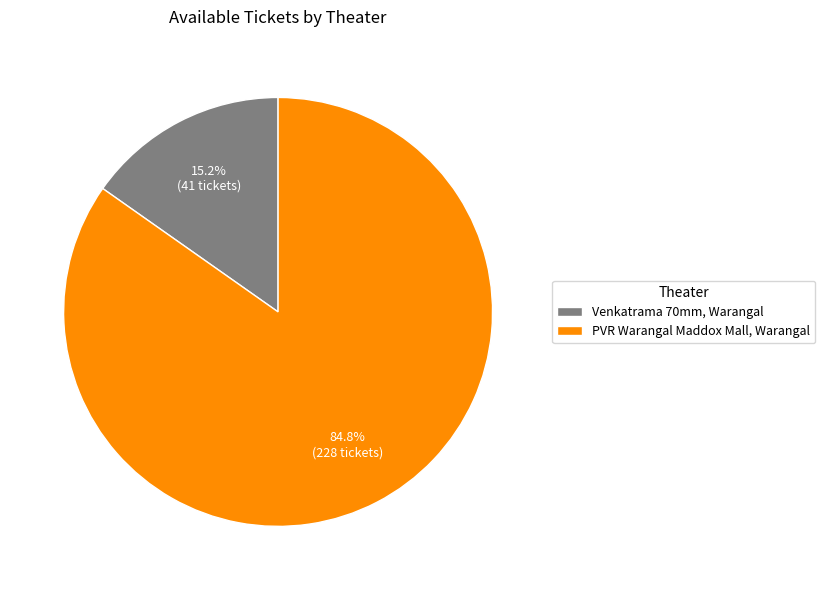

Which has a higher value, Venkatrama 70mm, Warangal or PVR Warangal Maddox Mall, Warangal?

PVR Warangal Maddox Mall, Warangal